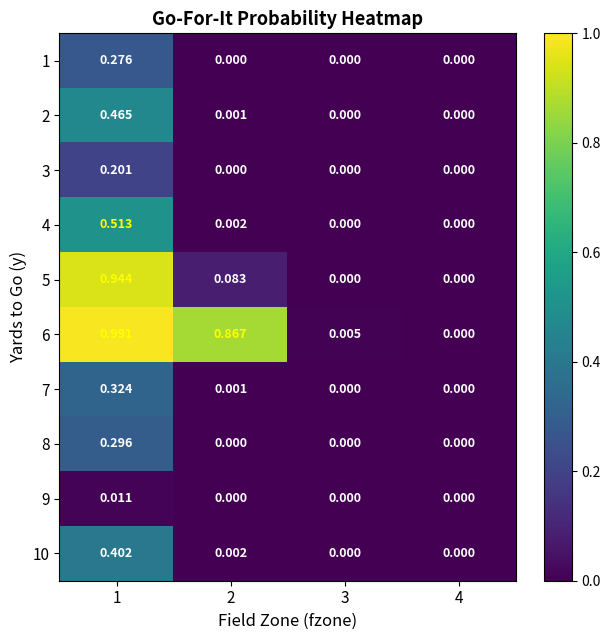

Count the number of categories in the chart.

4